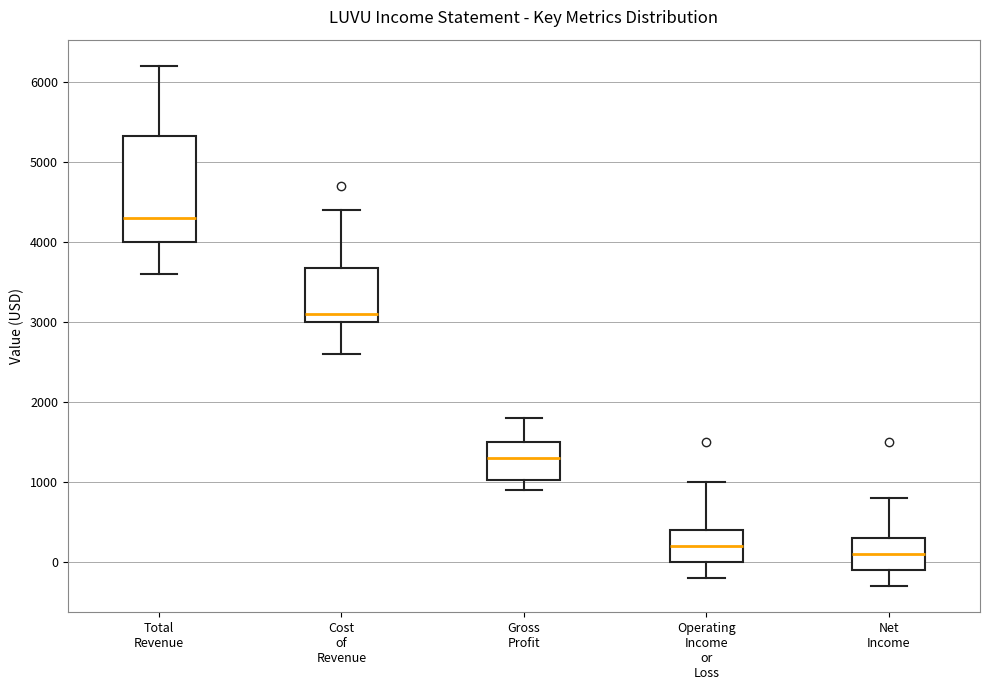

Reading left to right, transcribe this box plot: for each box, give where its median line is, the range the box spans, and where its two whiskers end, as read against the y-axis. The values are not printed on the chart, so give them approximately, as read against the axis.

Total Revenue: median 4300, box 4000 to 5300, whiskers 3600 to 6200
Cost of Revenue: median 3100, box 3000 to 3700, whiskers 2600 to 4400
Gross Profit: median 1300, box 1000 to 1500, whiskers 900 to 1800
Operating Income or Loss: median 200, box 0 to 400, whiskers -200 to 1000
Net Income: median 100, box -100 to 300, whiskers -300 to 800